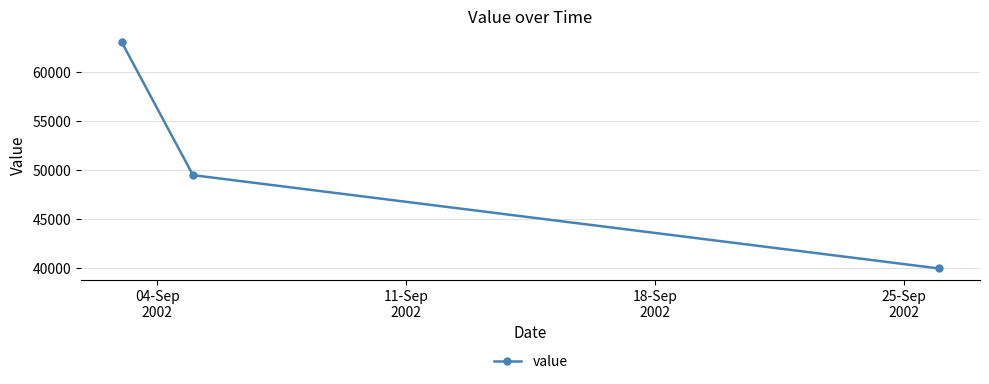

Reading left to right, what are all the values shown in this chart?

63000	49500	40000